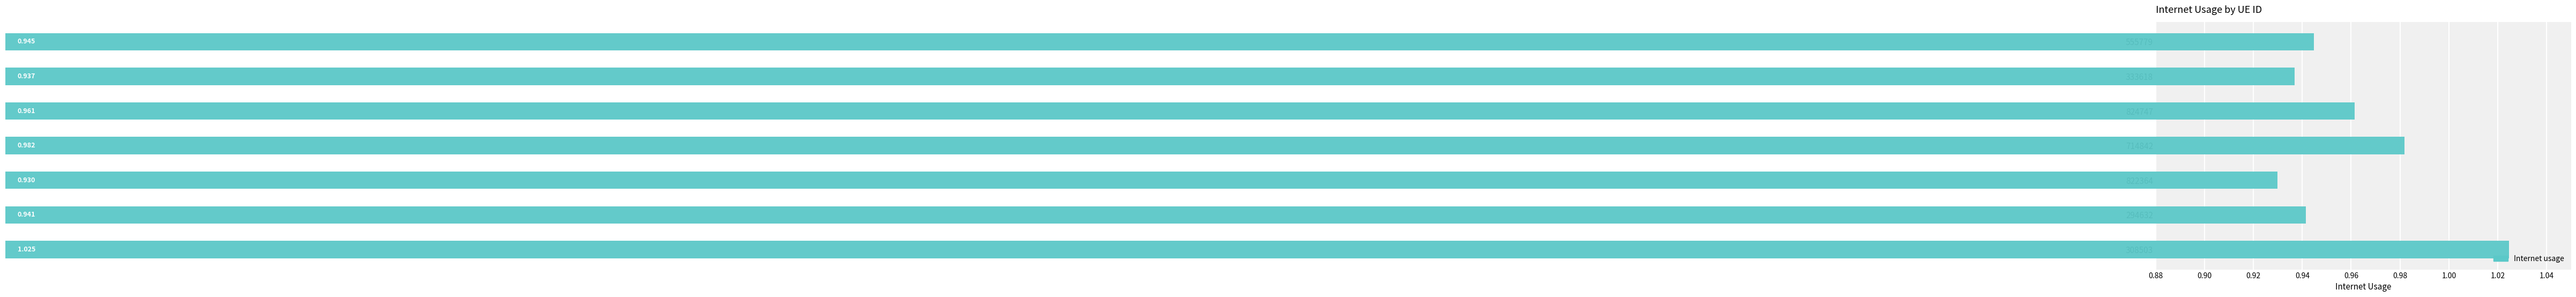

How many bars are there in total?

7